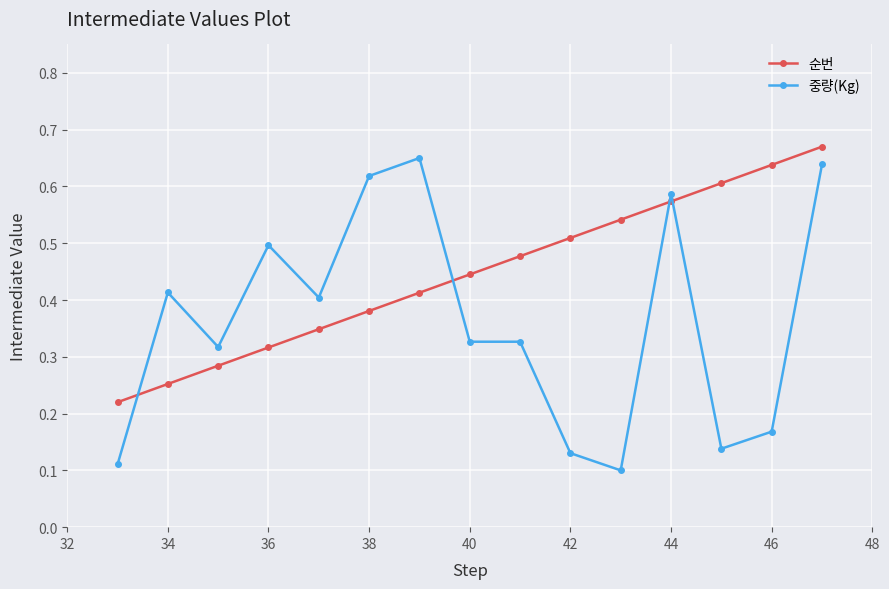

True or false: 순번 and 중량(Kg) intersect in this chart.

True